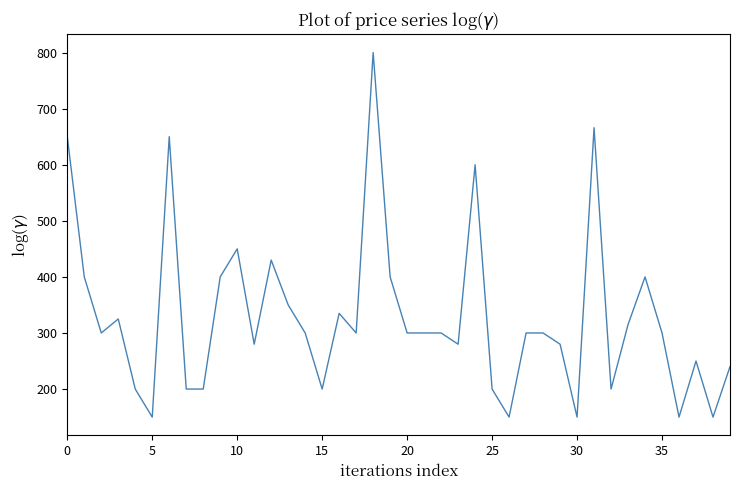

What is the difference between the maximum and minimum values?

650